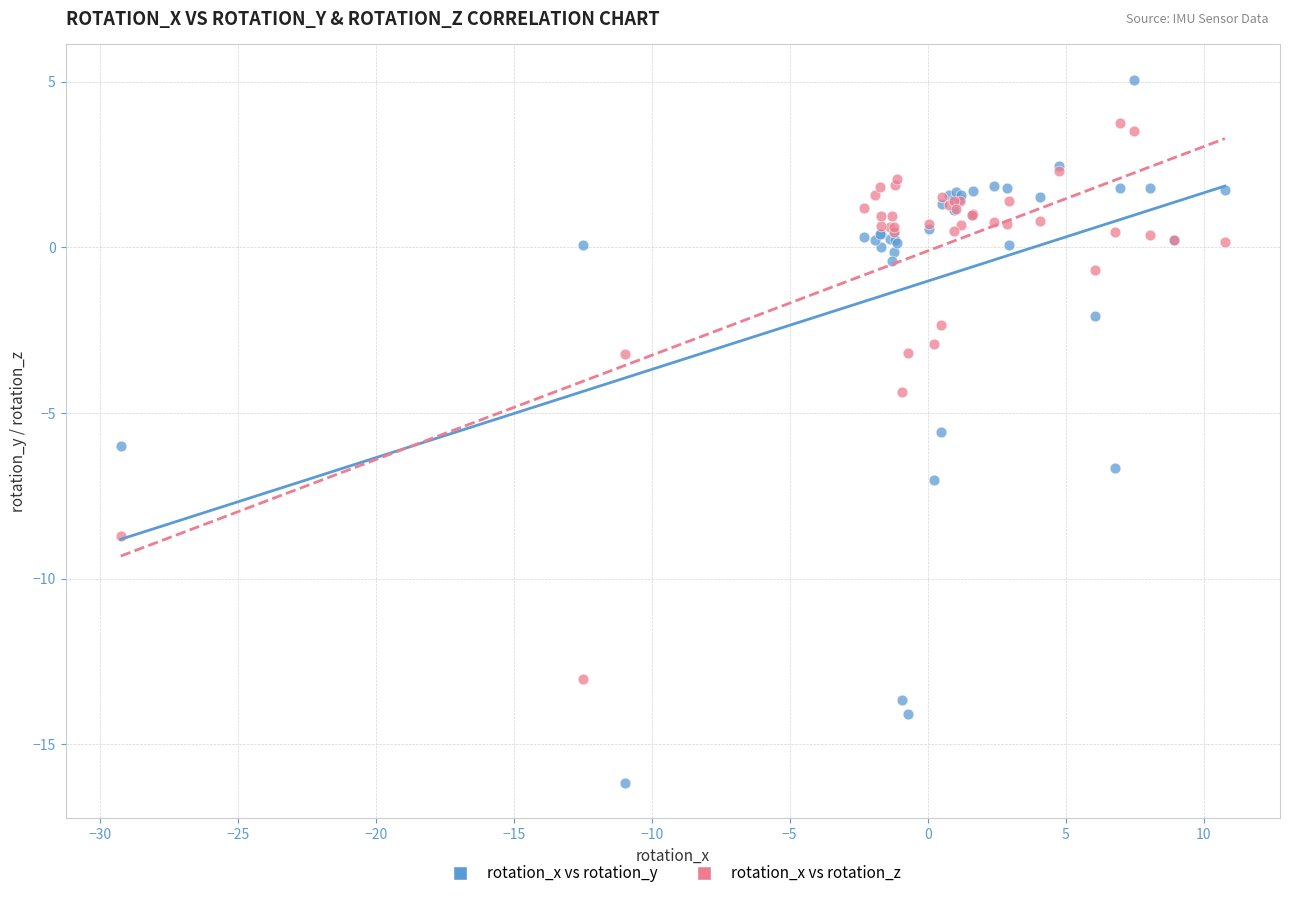

Which series contains the highest Y value?

rotation_x vs rotation_y